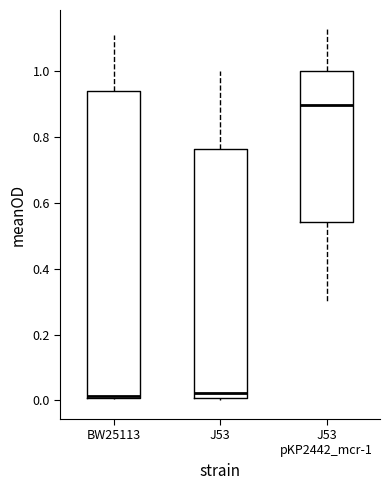

Which box is the tallest, from its lower edge to its upper edge?

BW25113